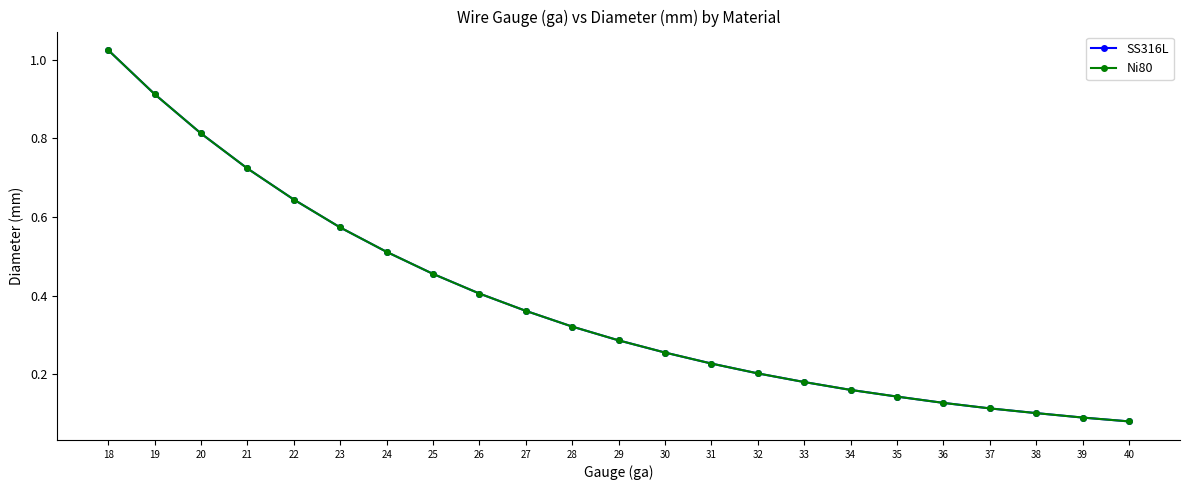

What is the lowest value of the SS316L series?

0.1